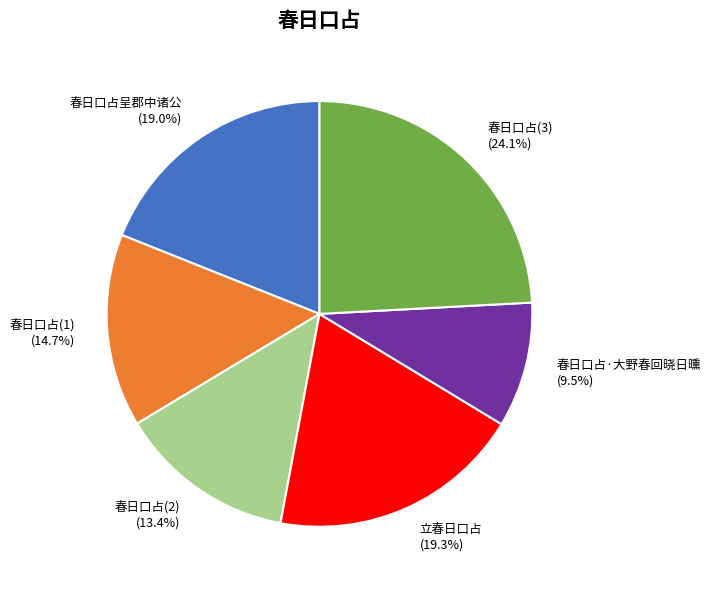

To the nearest percent, what is the average slice percentage?

17%